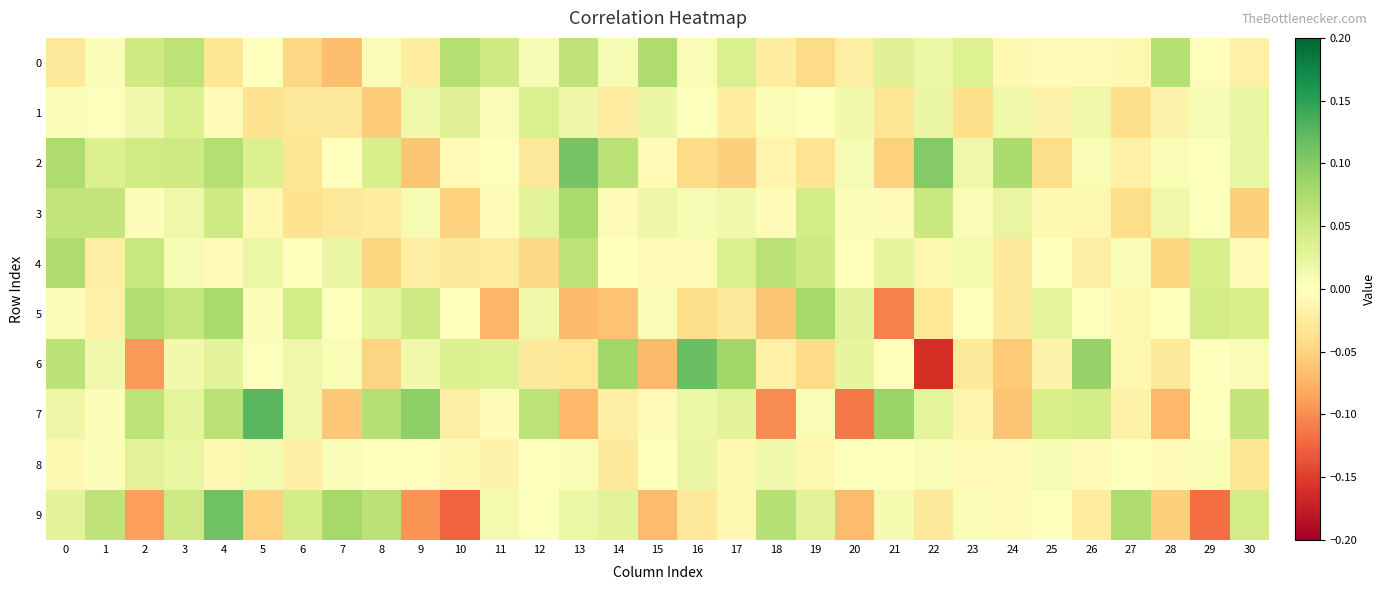

Which label corresponds to the largest value in the chart?

5